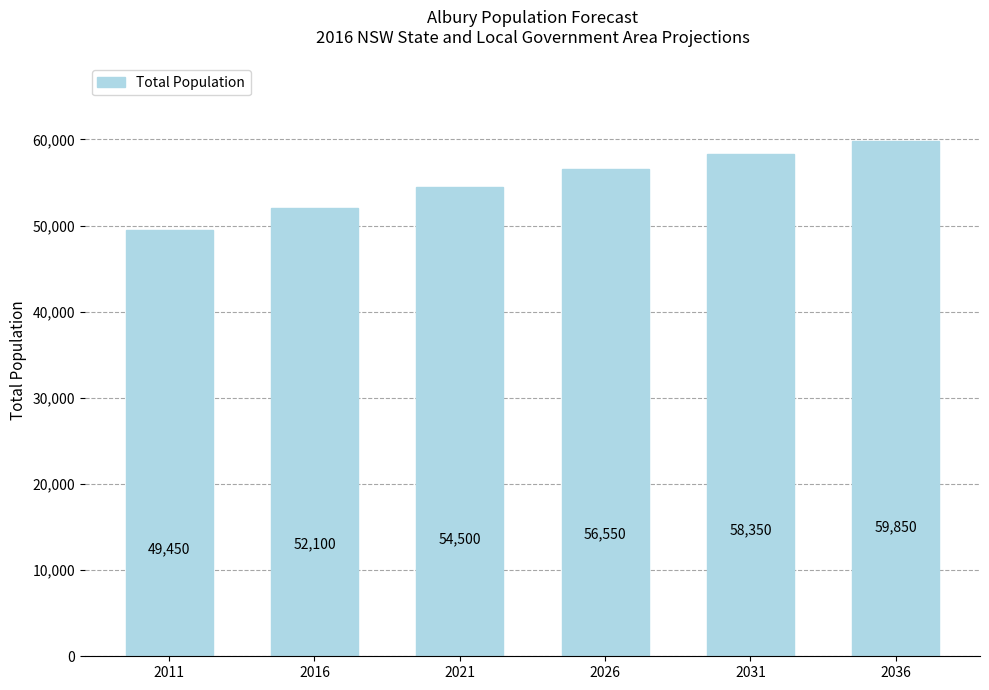

Which category has the highest value across all series?

2036